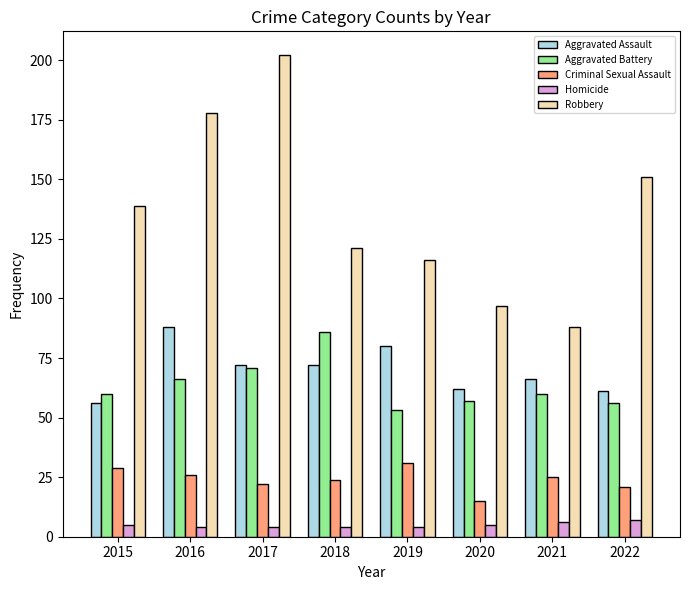

The Homicide series shows 4 at 2016. True or false?

True